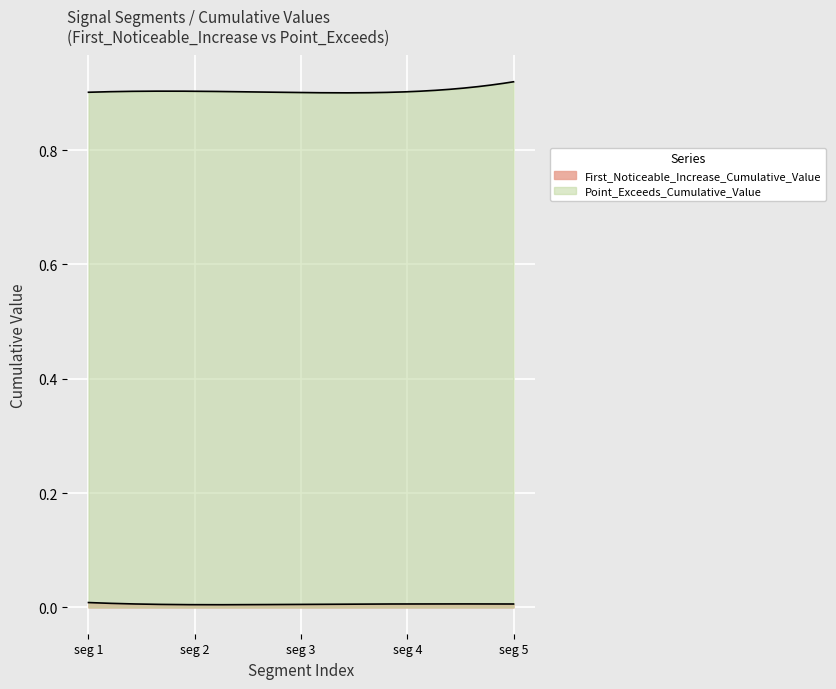

What is the spread (max minus min) of values at signal segment 4?

0.9